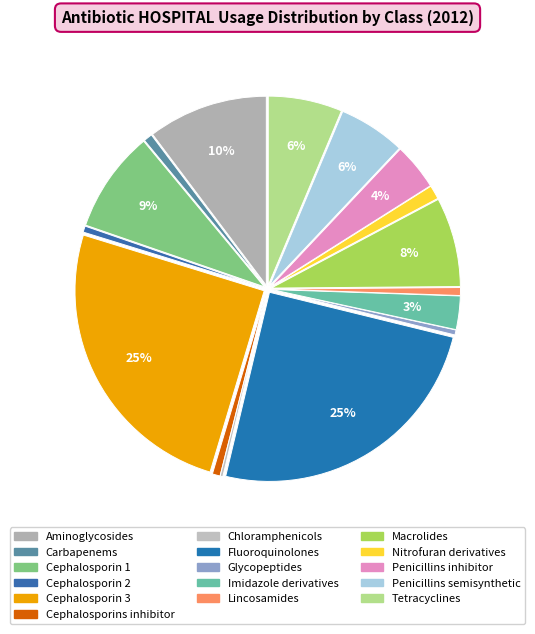

What is the ratio of the value at Cephalosporin 3 to the value at Lincosamides?

37.1